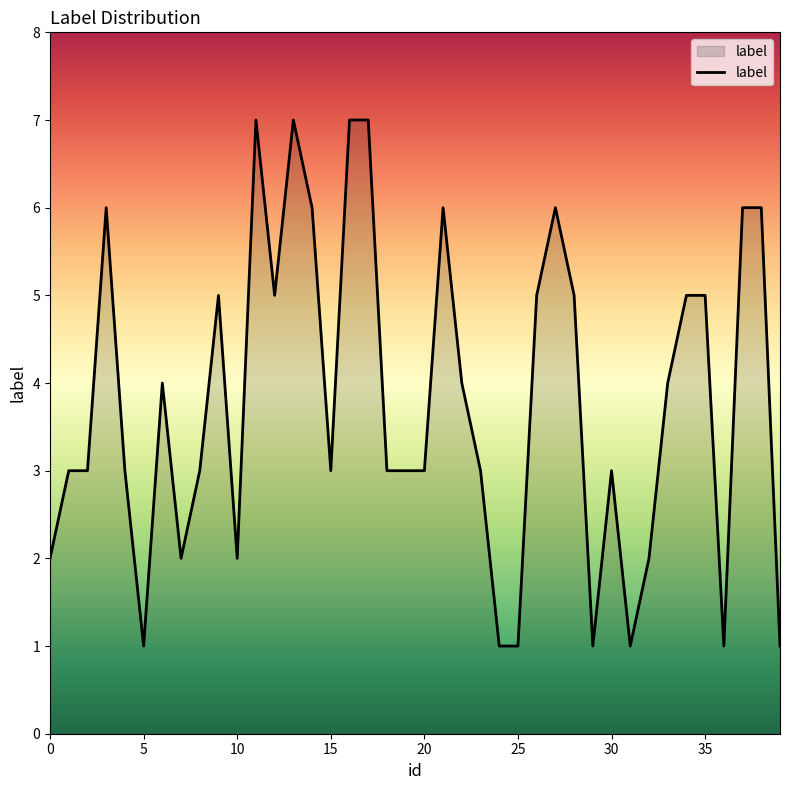

Reading left to right, extract all data points from this chart.

2	3	3	6	3	1	4	2	3	5	2	7	5	7	6	3	7	7	3	3	3	6	4	3	1	1	5	6	5	1	3	1	2	4	5	5	1	6	6	1